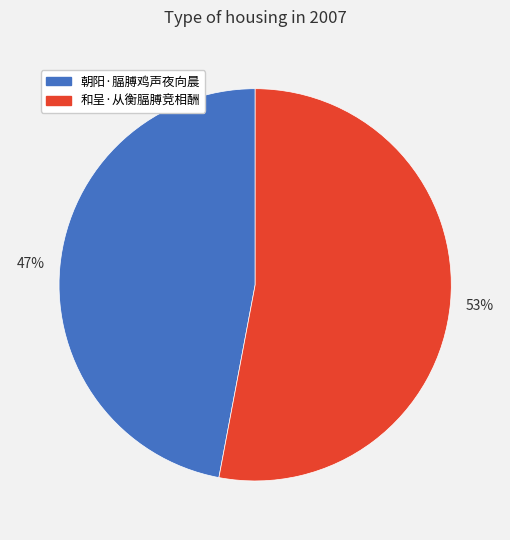

The 和呈·从衡腷膊竞相酬 slice represents 38% of the pie. True or false?

False